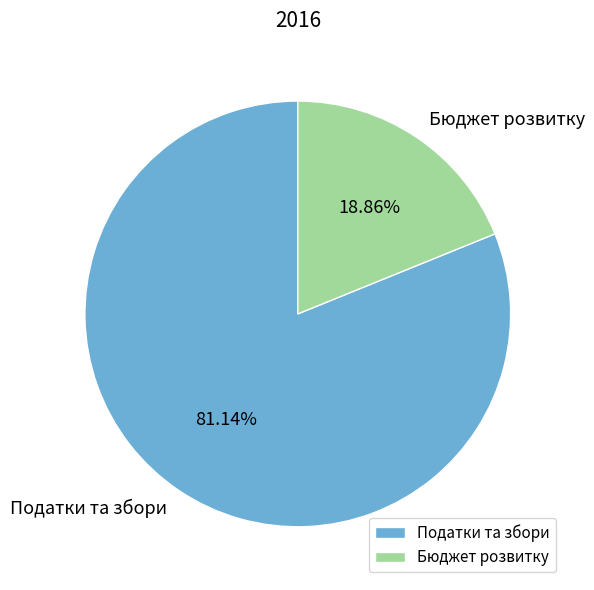

Approximately how many times larger is the value at Податки та збори compared to Бюджет розвитку?

4.3